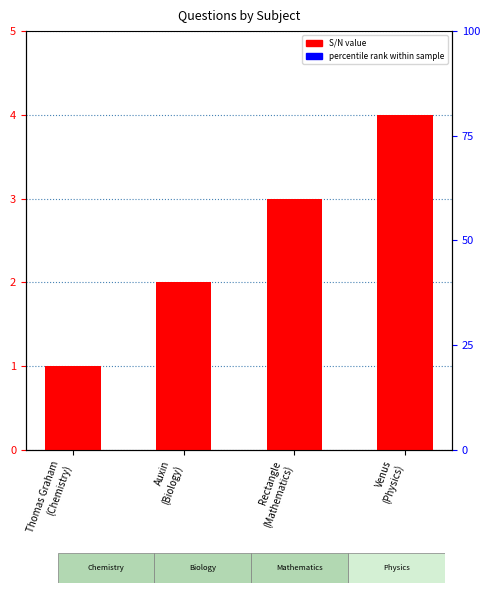

How many bars are there in total?

4